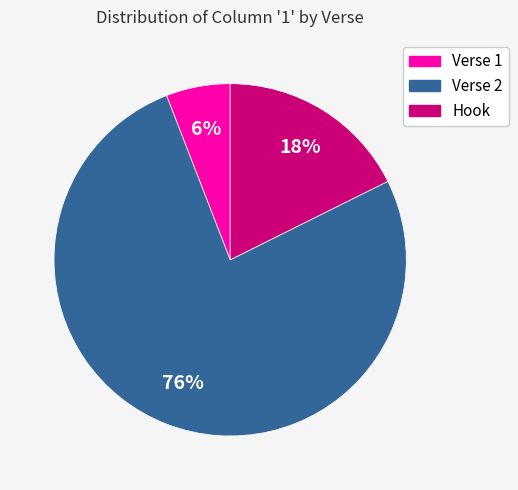

To the nearest percent, what is the combined percentage of Hook and Verse 1?

24%